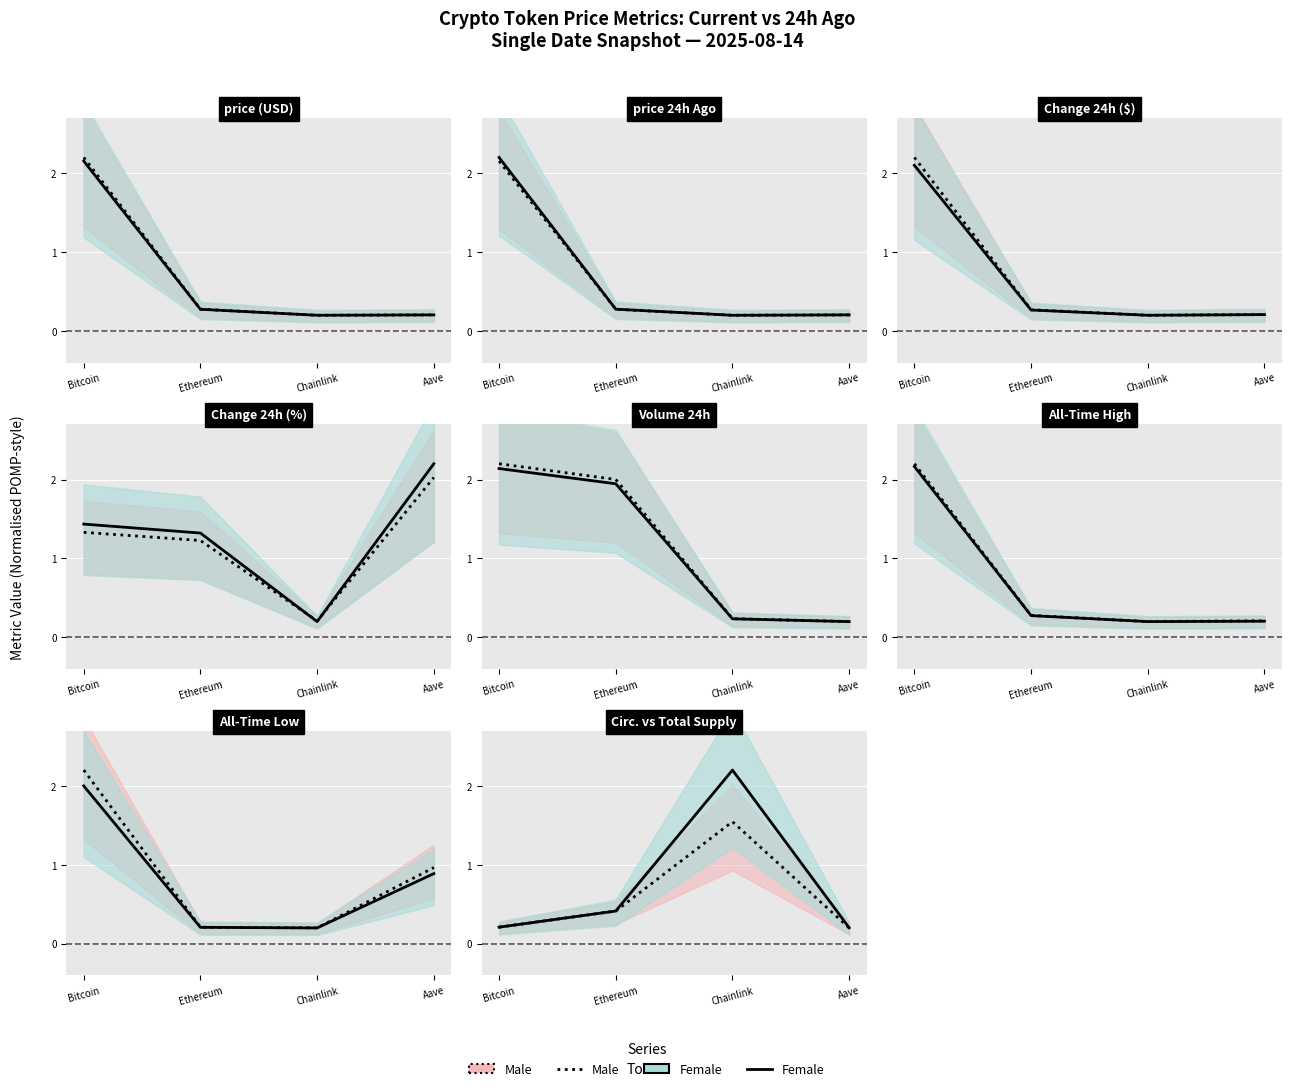

Which has a higher value, Bitcoin or Chainlink?

Chainlink